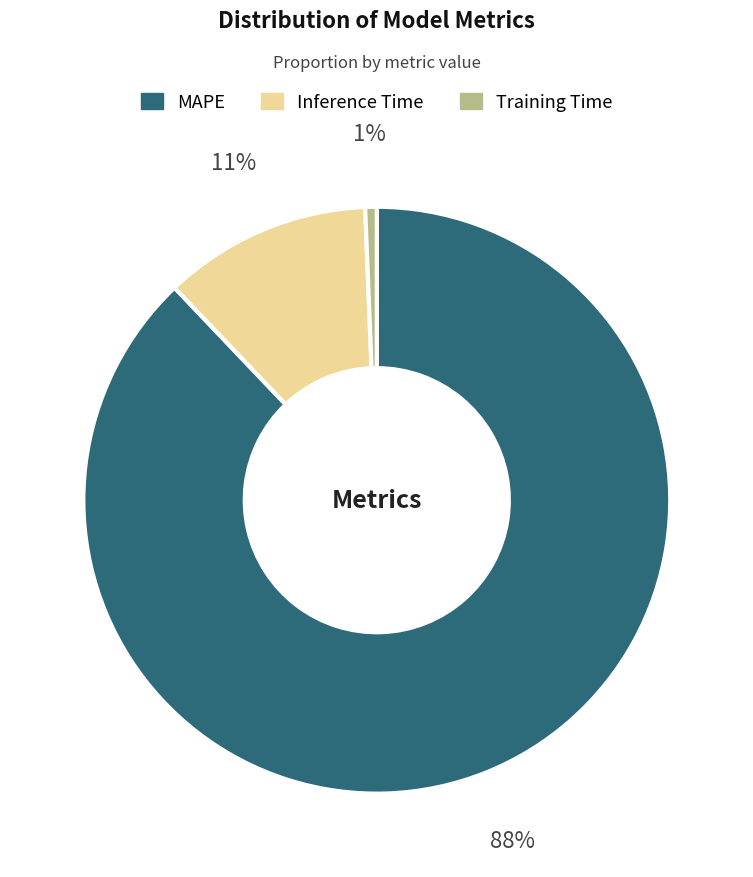

Which slice is the smallest?

Training Time